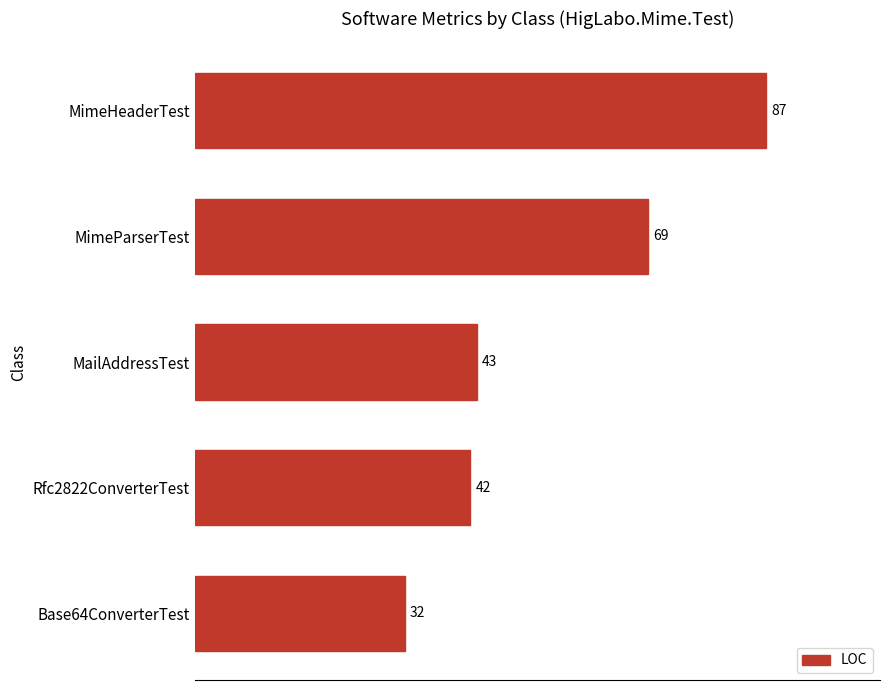

The chart shows a value of 43 at MailAddressTest. True or false?

True